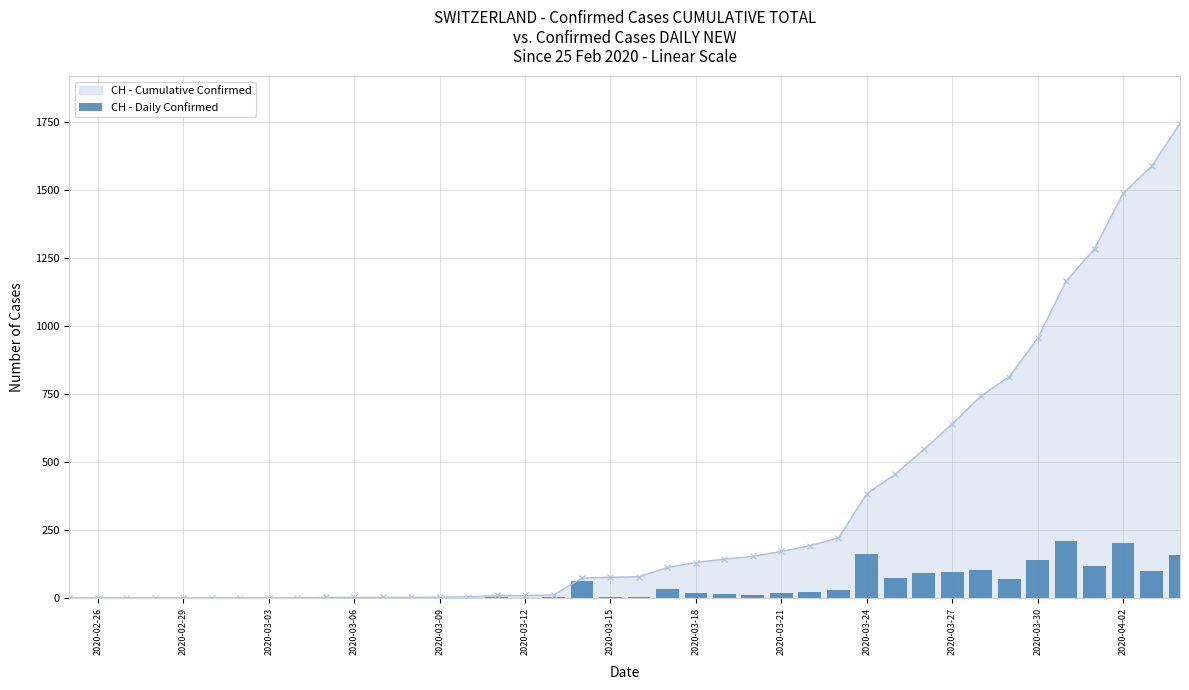

What is the maximum value for CH - Cumulative Confirmed?

1744